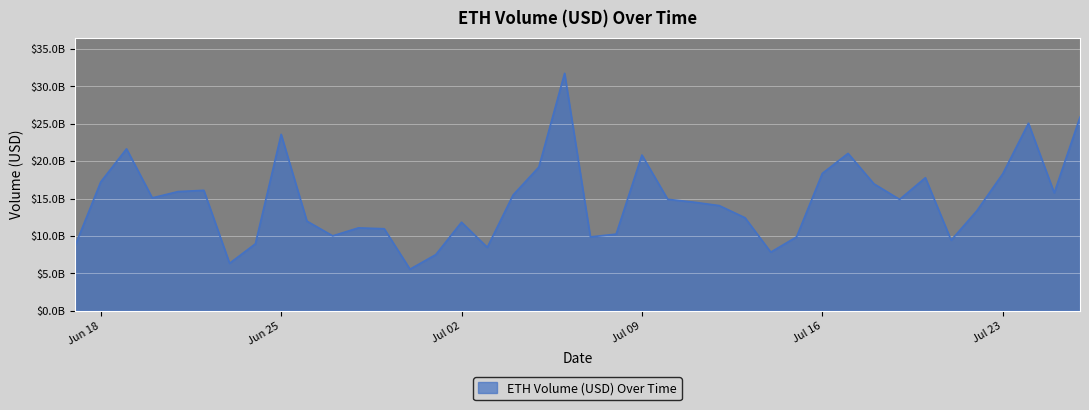

What is the difference between the second highest and minimum values?

20338828848.8